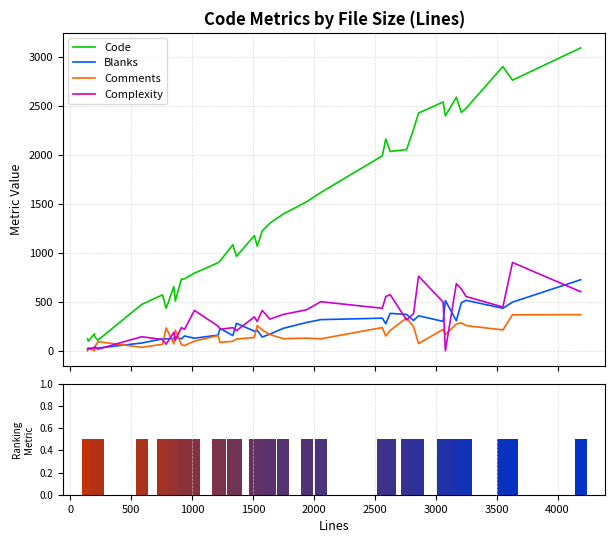

Reading left to right, what are all the values shown in this chart?

Code: 121	99	174	146	107	473	571	433	656	509	731	735	793	900	917	1083	965	1177	1068	1224	1303	1397	1523	1617	1992	2164	2036	2056	2262	2429	2542	2400	2590	2435	2477	2904	2765	3095
Blanks: 22	26	25	23	27	79	121	122	125	143	121	151	128	160	228	155	280	200	210	140	170	229	289	318	333	276	382	371	309	357	300	513	307	490	515	434	497	726
Comments: 0	24	1	32	93	35	66	233	70	211	61	53	99	155	85	97	120	135	257	212	166	123	129	122	237	150	208	334	247	73	219	166	272	285	257	213	368	369
Complexity: 13	19	30	43	16	143	115	67	189	107	237	219	412	251	219	236	205	346	299	412	323	371	419	501	434	554	574	314	379	762	497	0	685	633	554	447	902	603